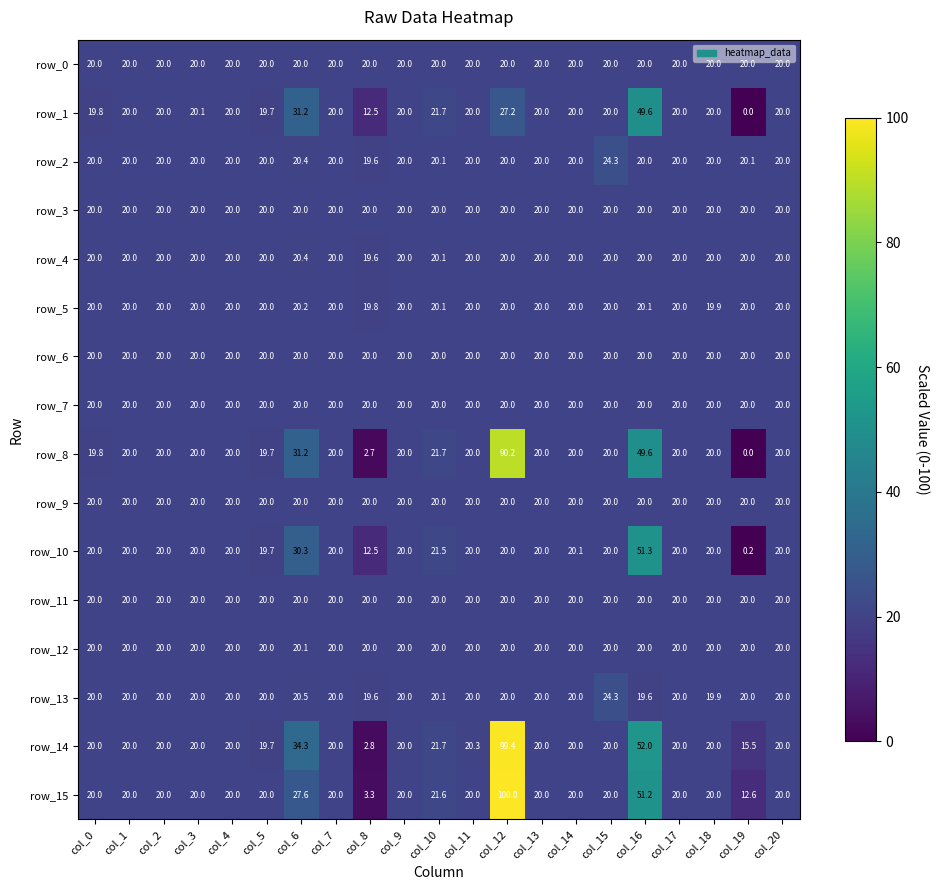

What is the total value across all series at col_6?

376.2